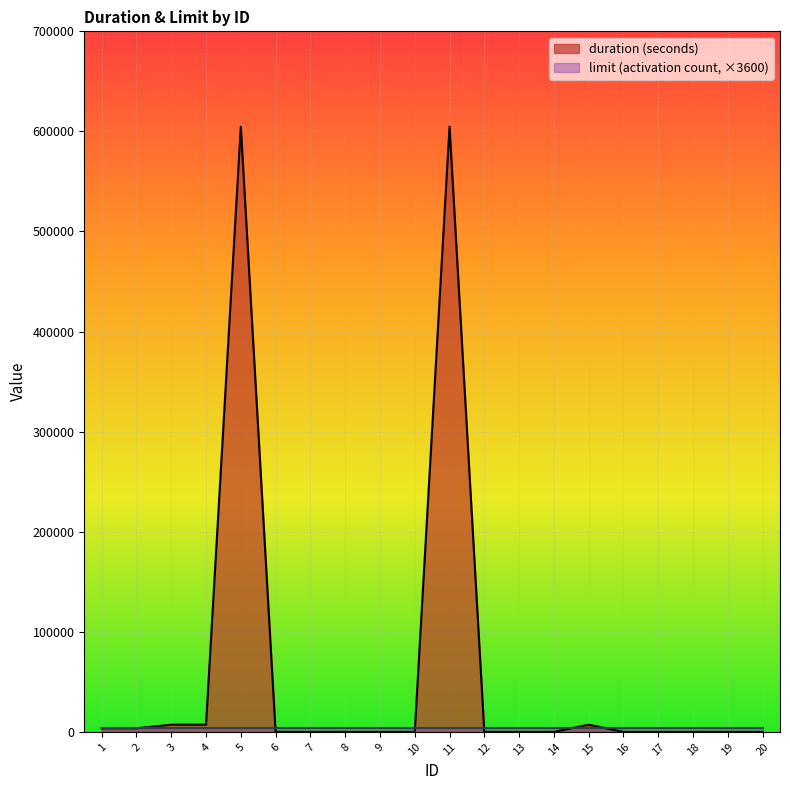

At which category does the chart reach its peak across all series?

5